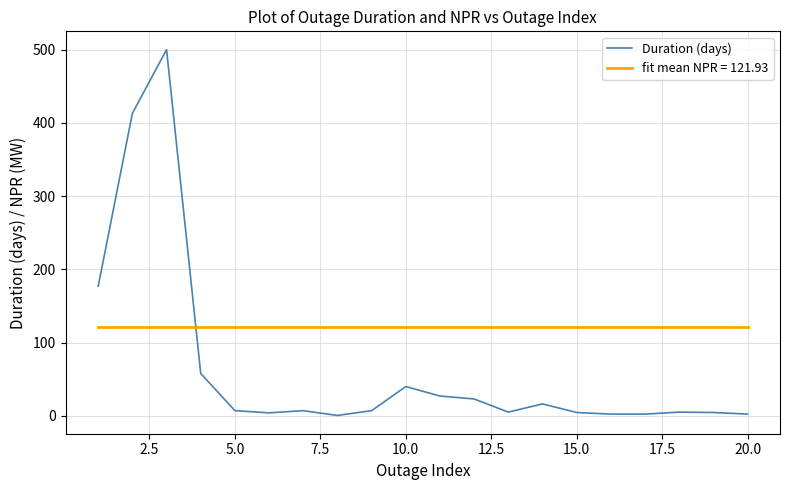

Which series ends up on top after the final intersection of Duration (days) and fit mean NPR = 121.93?

fit mean NPR = 121.93